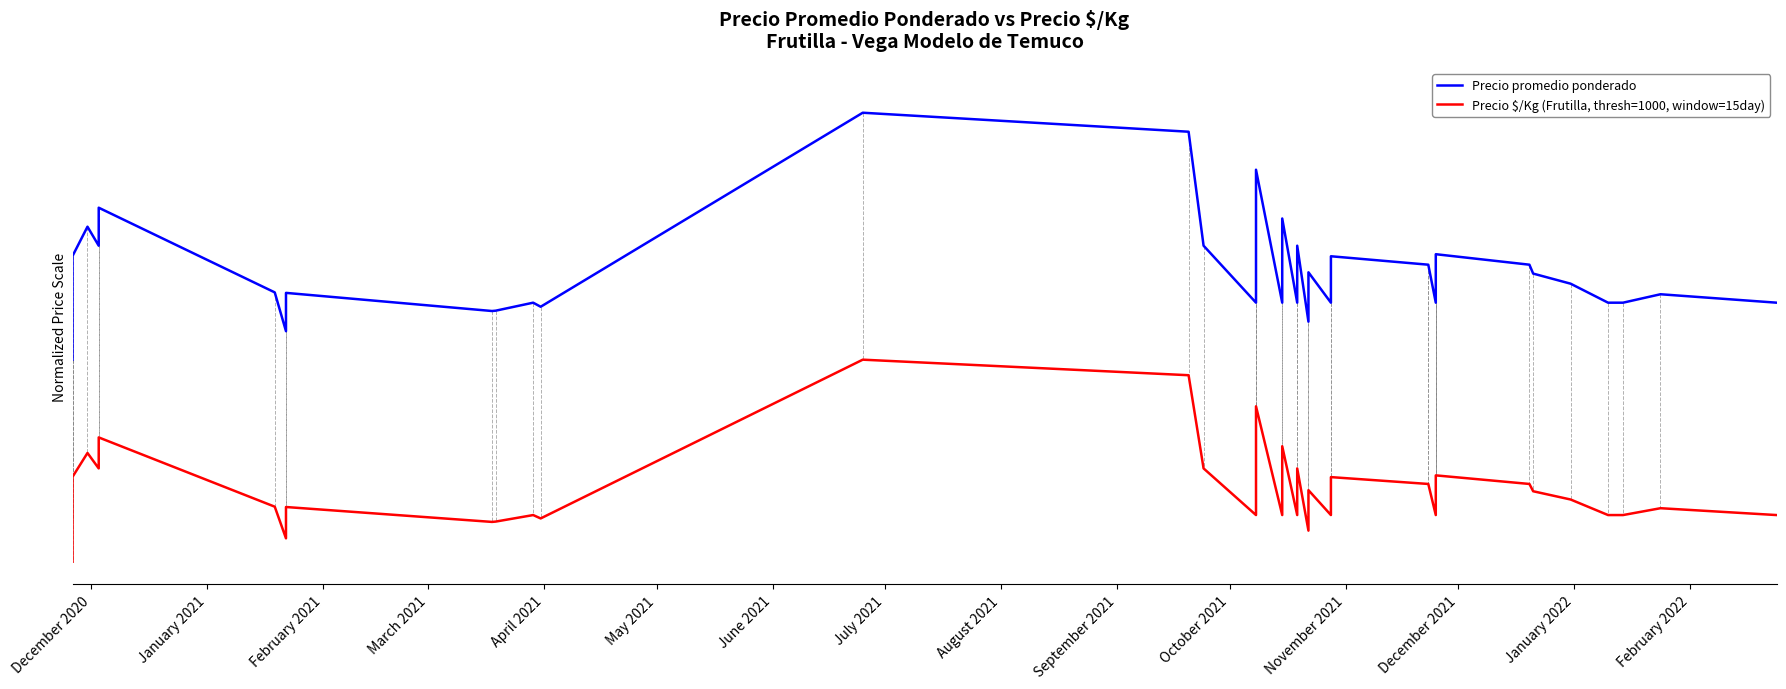

True or false: Precio promedio ponderado has more than 2 interior local peaks.

True